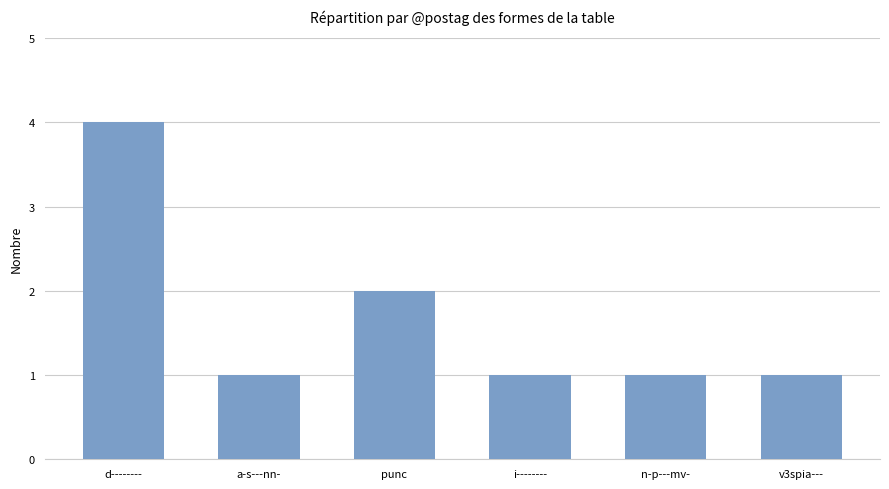

What is the difference between the second highest and minimum values?

1